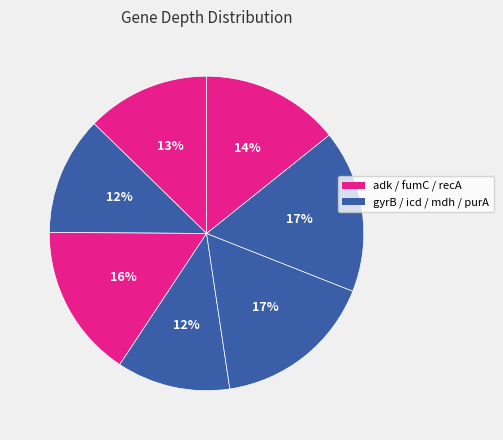

Count the number of slices in the pie.

7